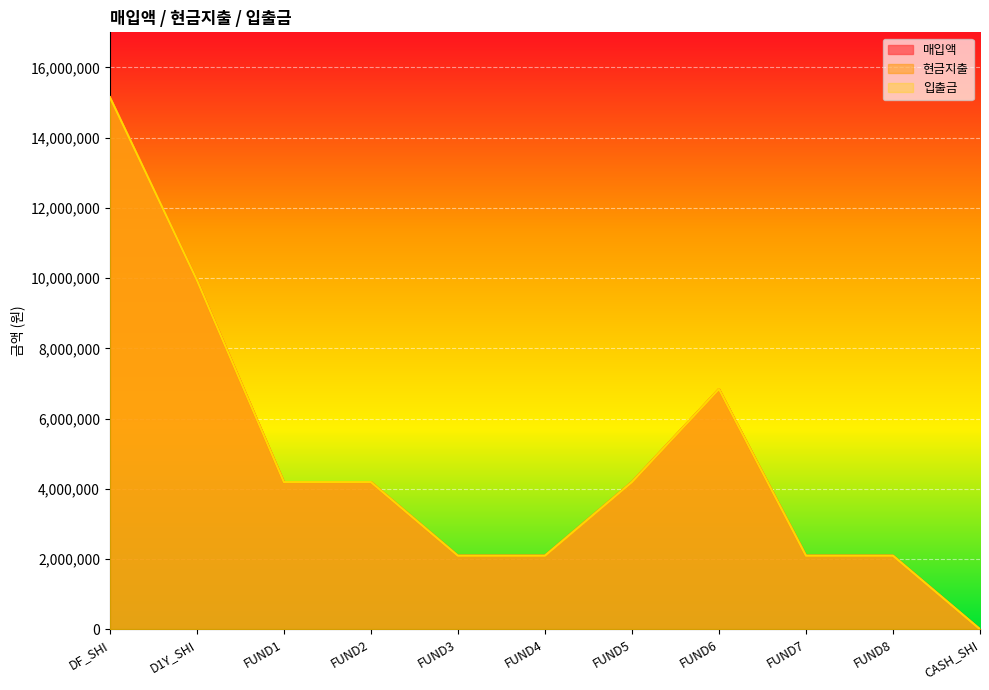

Reading left to right, extract all data points from this chart.

매입액: DF_SHI=15152454	D1Y_SHI=9946500	FUND1=4195346	FUND2=4195346	FUND3=2097673	FUND4=2097673	FUND5=4195346	FUND6=6843270	FUND7=2097673	FUND8=2097672	CASH_SHI=3086
현금지출: DF_SHI=15152454	D1Y_SHI=9946500	FUND1=4195346	FUND2=4195346	FUND3=2097673	FUND4=2097673	FUND5=4195346	FUND6=6843270	FUND7=2097673	FUND8=2097672	CASH_SHI=3086
입출금: DF_SHI=15152454	D1Y_SHI=9946500	FUND1=4195346	FUND2=4195346	FUND3=2097673	FUND4=2097673	FUND5=4195346	FUND6=6843270	FUND7=2097673	FUND8=2097672	CASH_SHI=3086